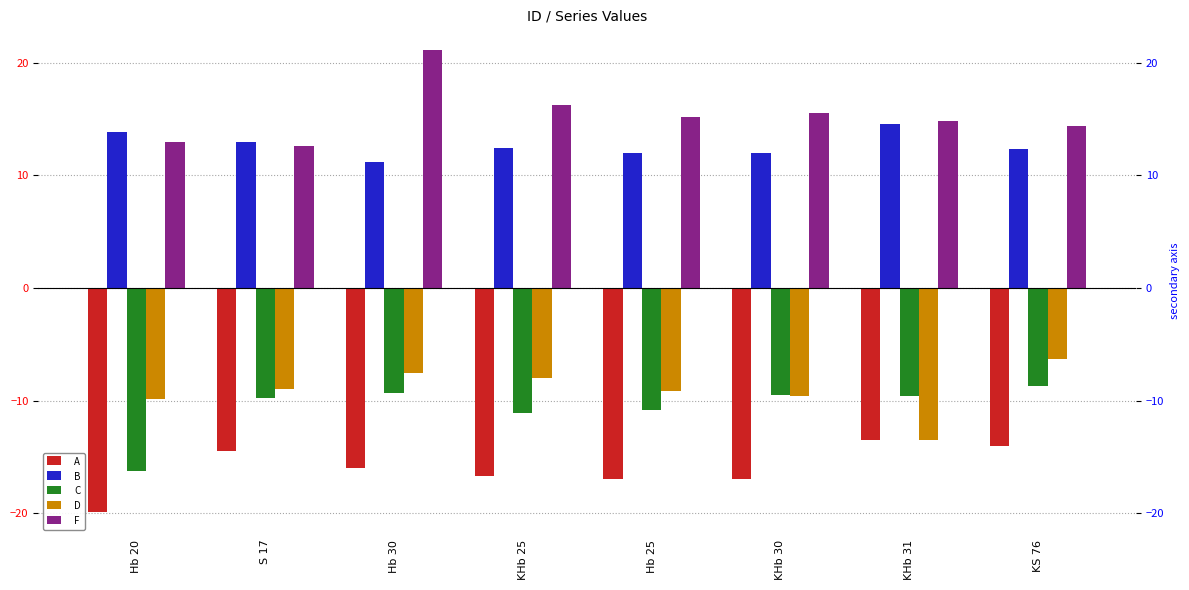

What is the smallest value displayed?

-19.9